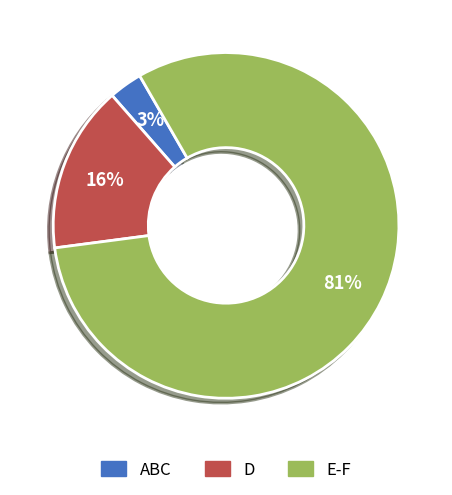

To the nearest percent, what is the difference between the largest and smallest slice percentages?

78%